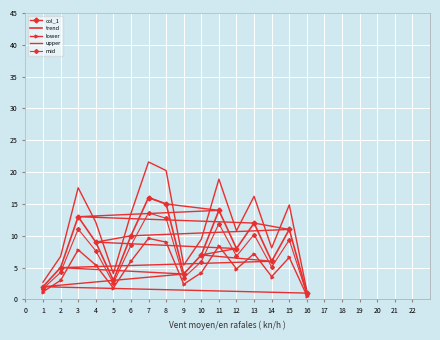

Which series has the largest range (max minus min)?

upper